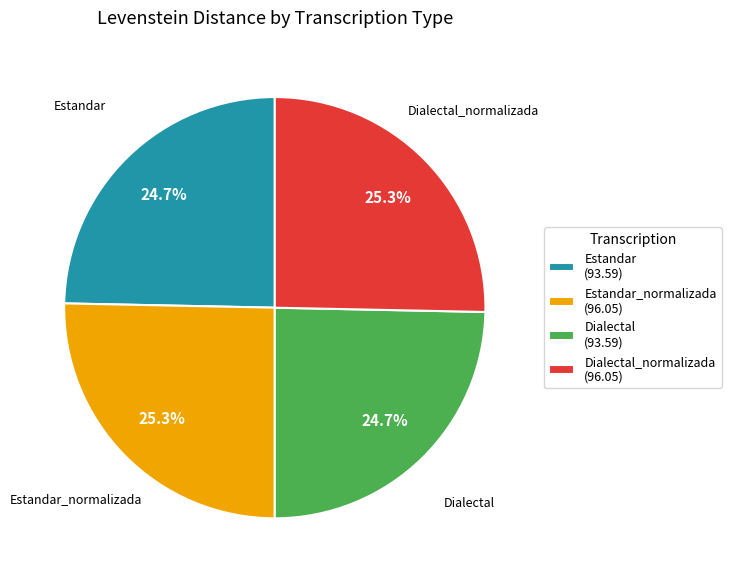

How many slices are in this pie chart?

4